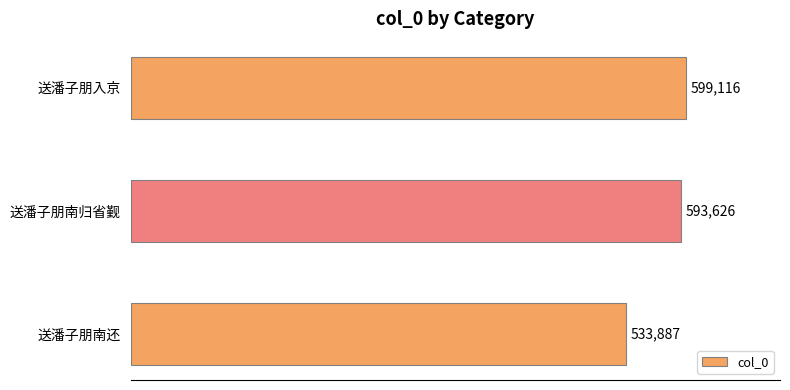

True or false: the data shows 599116 at 送潘子朋入京.

True